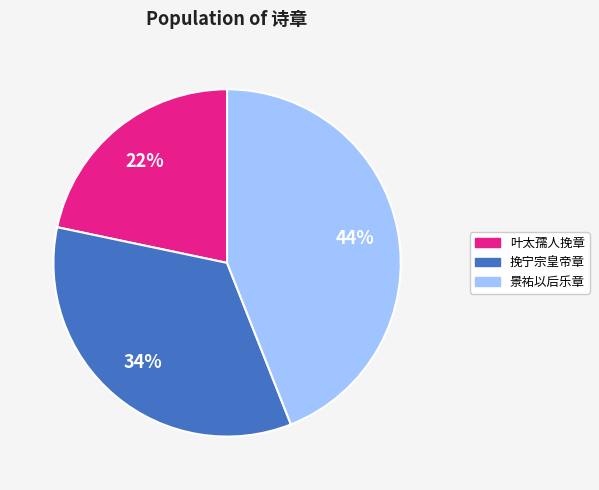

To the nearest percent, what is the average slice percentage?

33%